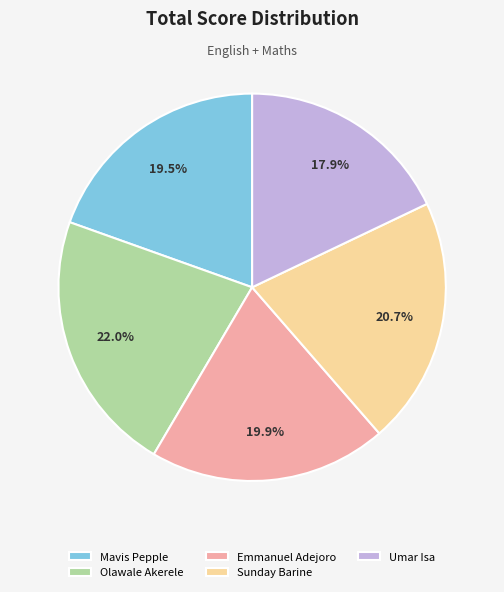

What is the smallest slice in the pie chart?

Umar Isa